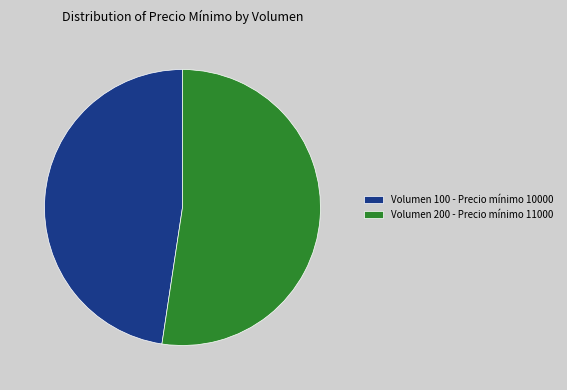

Which has a higher value, Volumen 200 - Precio mínimo 11000 or Volumen 100 - Precio mínimo 10000?

Volumen 200 - Precio mínimo 11000